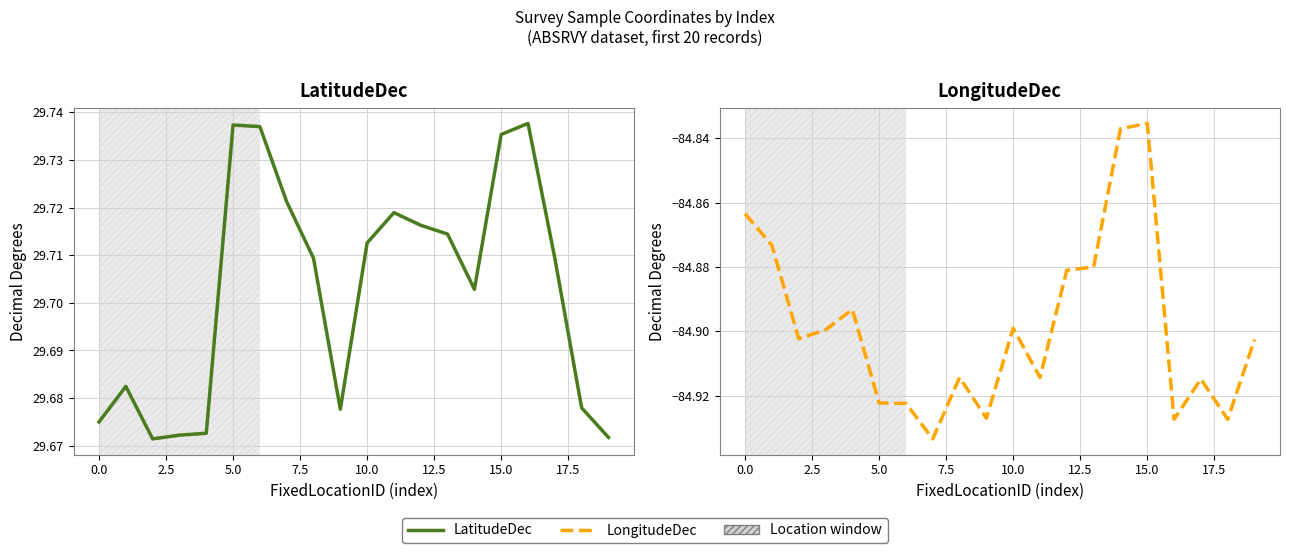

Reading right to left, list all the values displayed in this chart.

LatitudeDec: 29.7	29.7	29.7	29.7	29.7	29.7	29.7	29.7	29.7	29.7	29.7	29.7	29.7	29.7	29.7	29.7	29.7	29.7	29.7	29.7
LongitudeDec: -84.9	-84.9	-84.9	-84.9	-84.8	-84.8	-84.9	-84.9	-84.9	-84.9	-84.9	-84.9	-84.9	-84.9	-84.9	-84.9	-84.9	-84.9	-84.9	-84.9